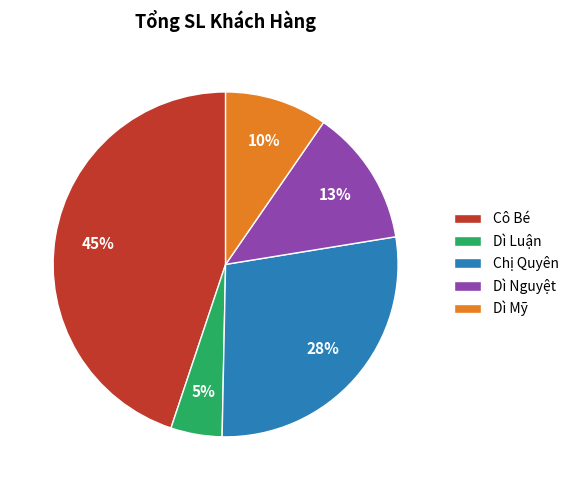

How many segments does this pie chart have?

5